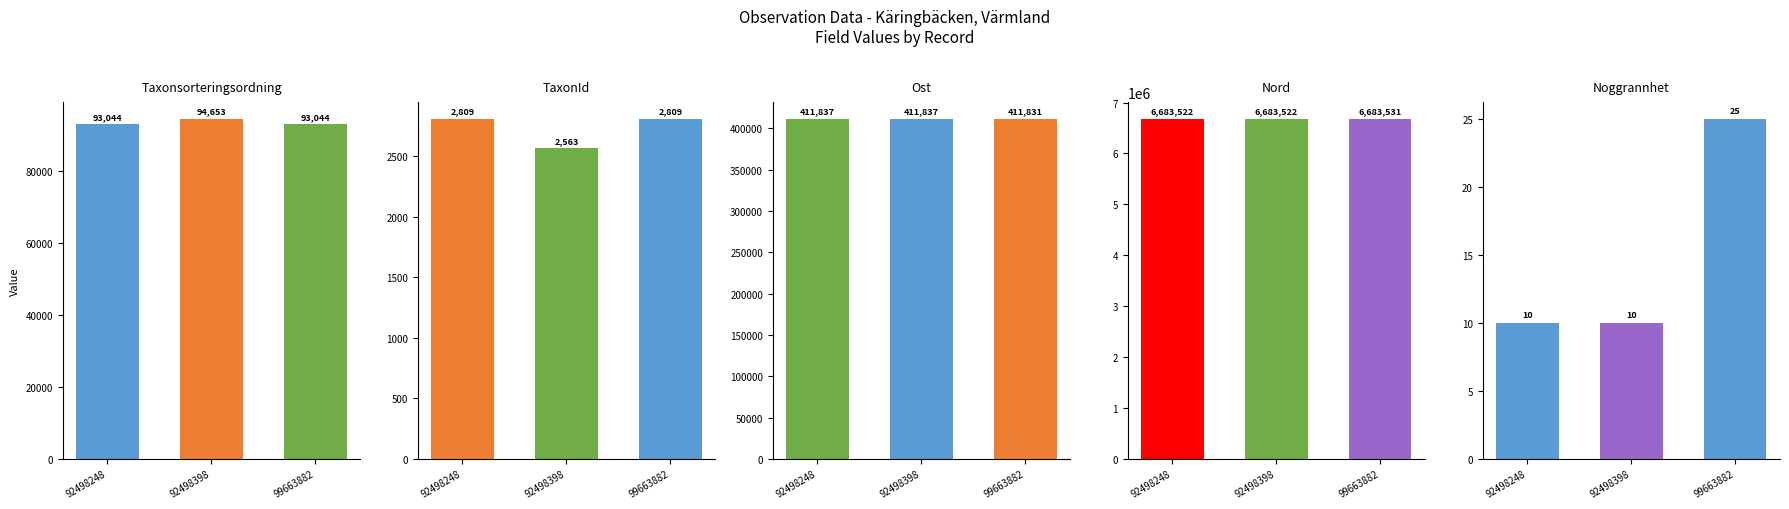

What is the maximum value shown in the chart?

6683531